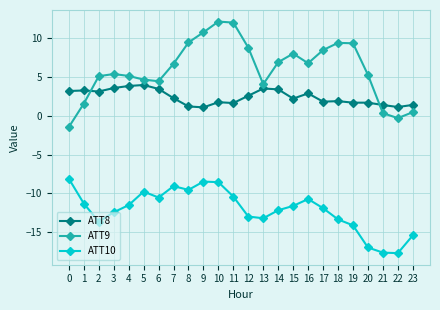

How many values in ATT9 are below zero?

2